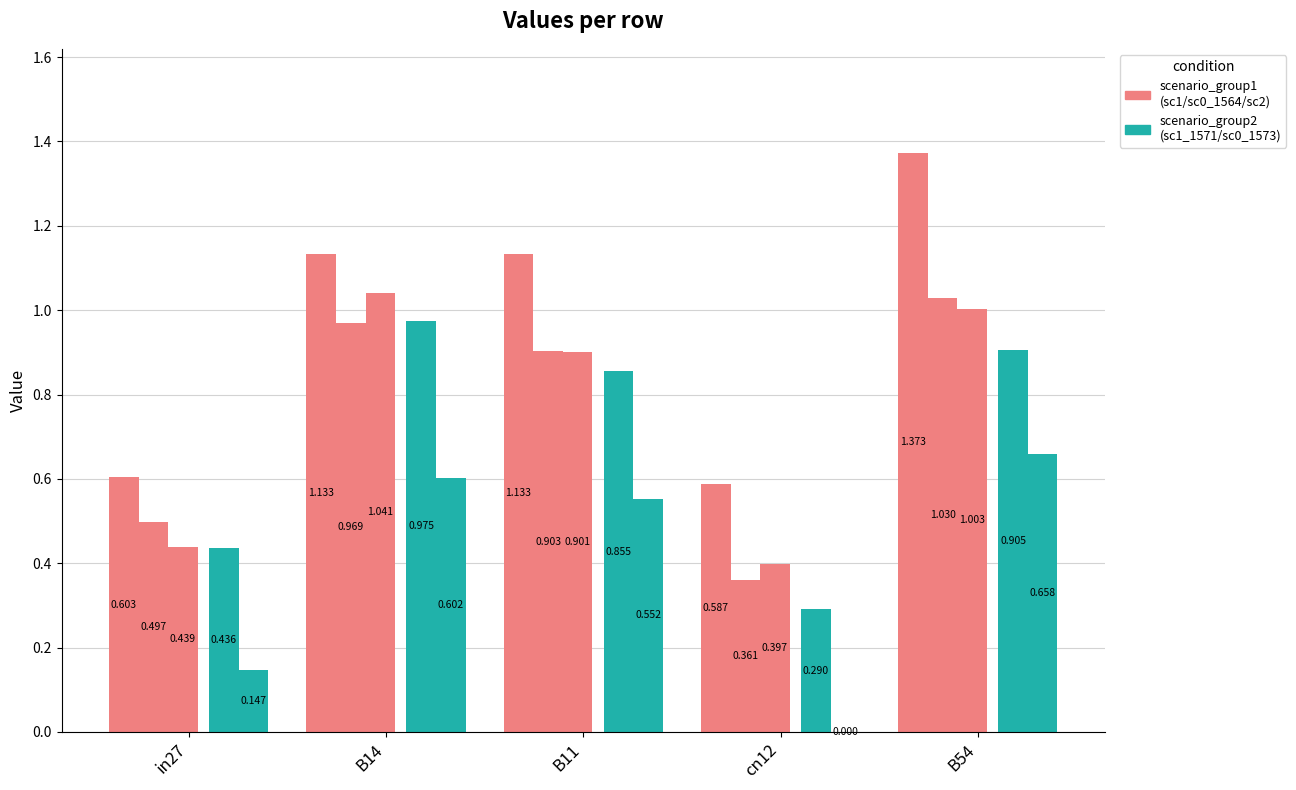

How many data points does each series have?

5